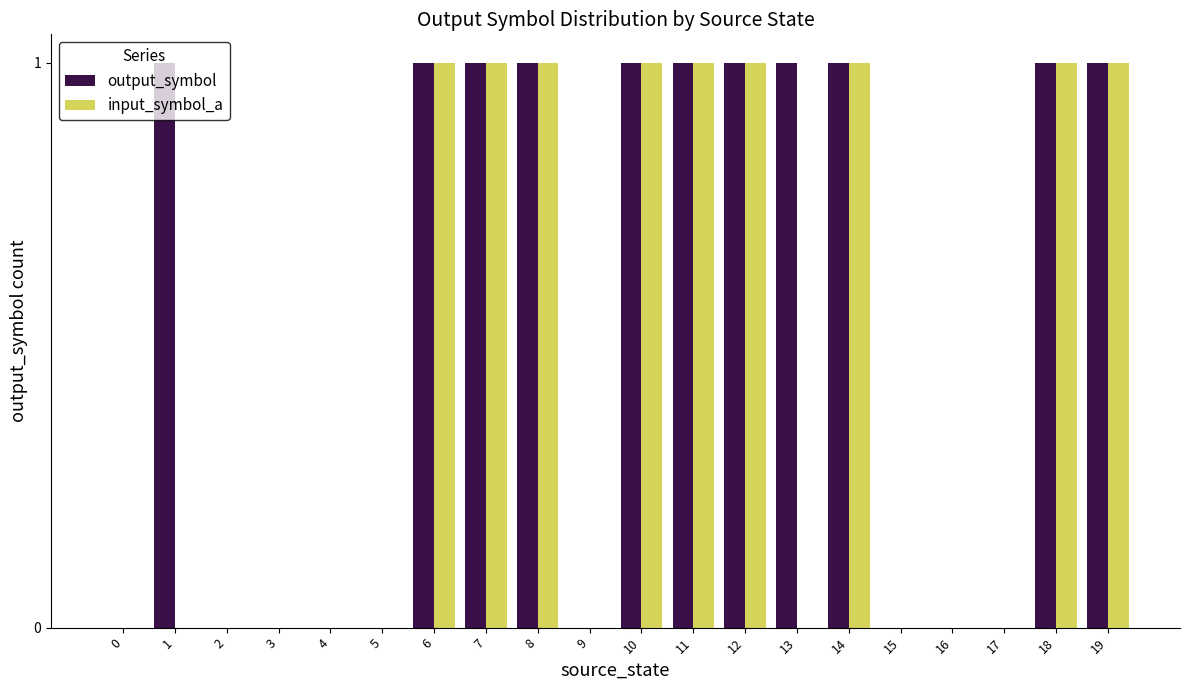

What is the average value of the output_symbol series?

1